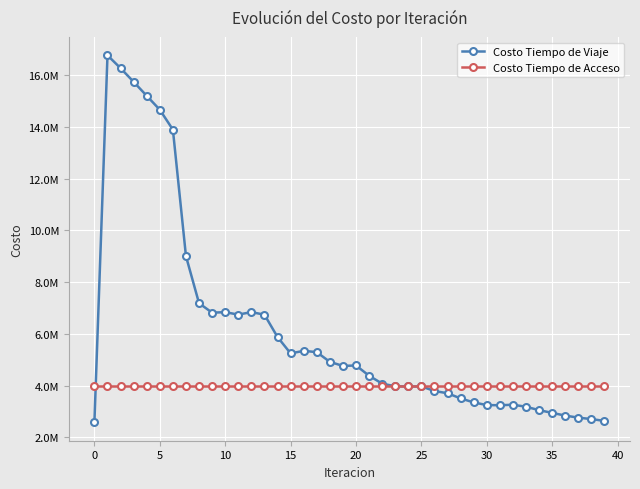

What is the minimum value shown in the chart?

2576779.1